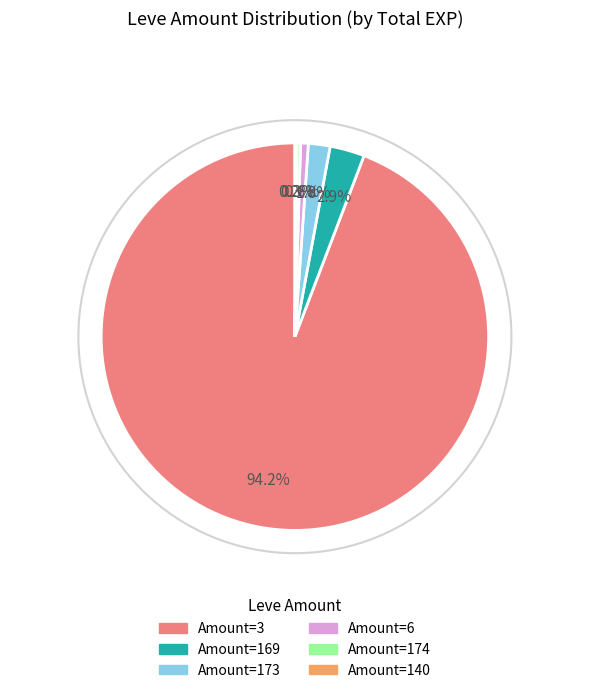

Is there a majority slice in this chart?

Yes